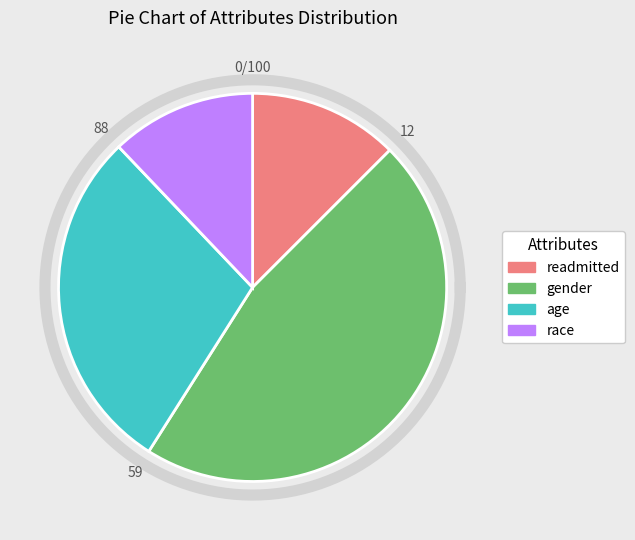

Is it true that age is 22% of the pie?

False